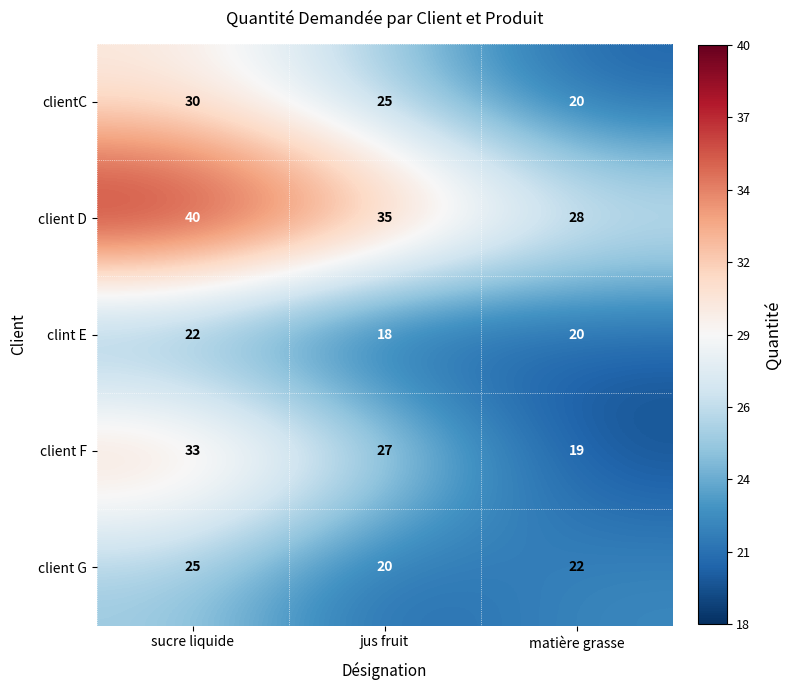

What is the difference between the highest and lowest values at jus fruit?

17